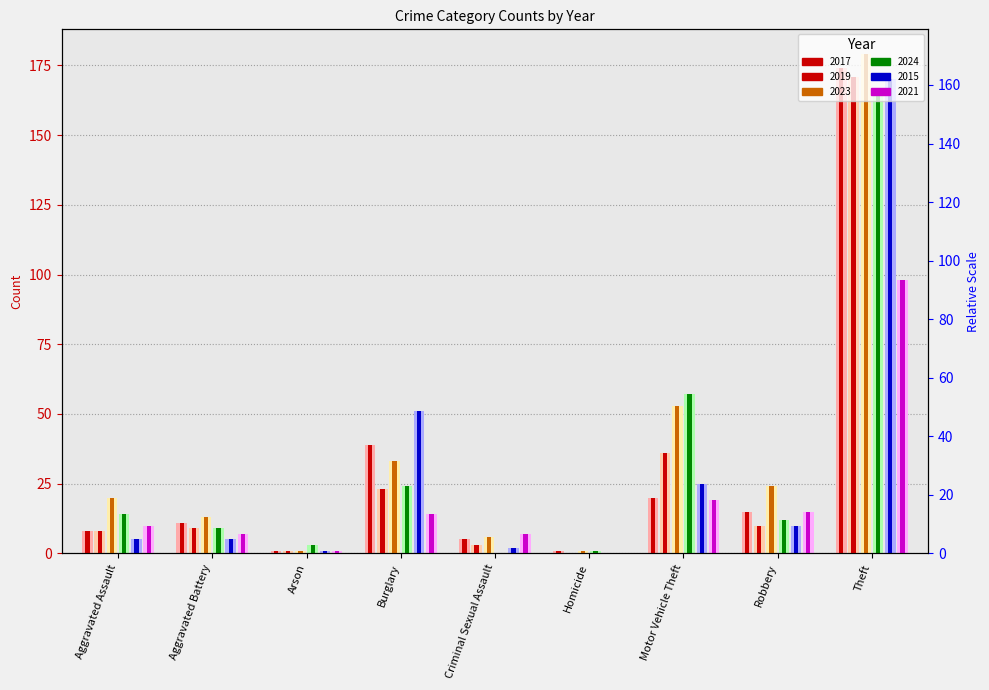

Which series has the largest total across all categories?

2023